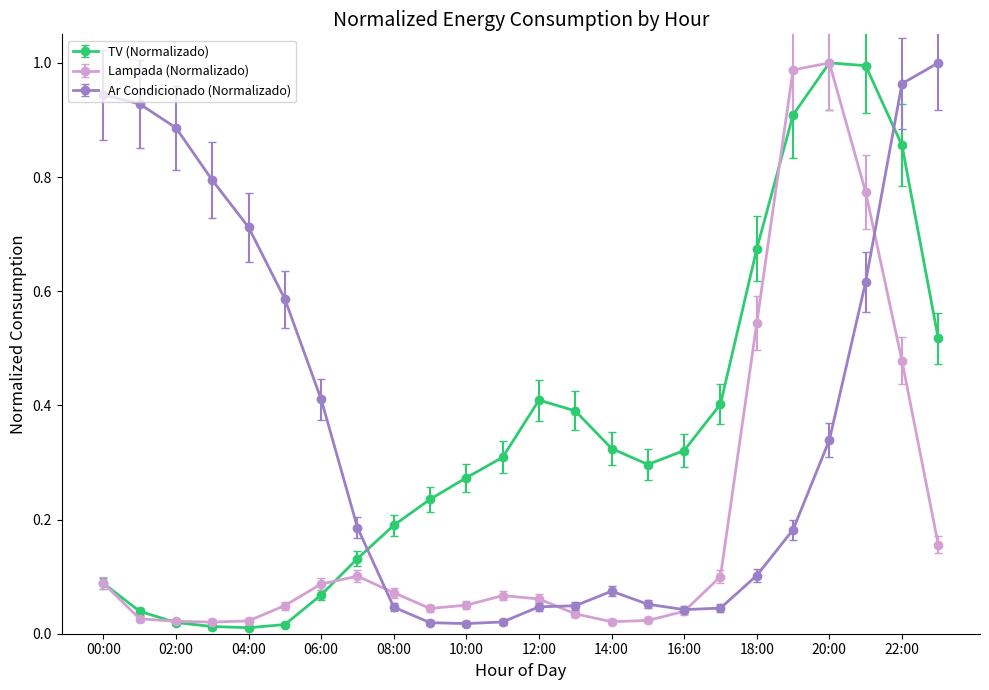

How many times do TV (Normalizado) and Ar Condicionado (Normalizado) cross each other?

2